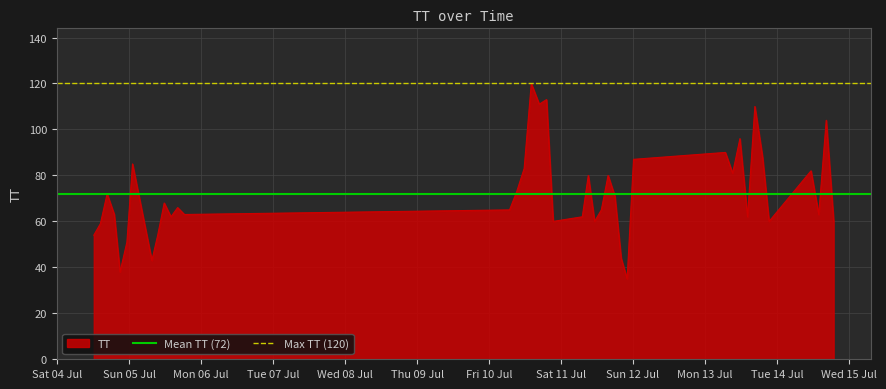

What is the highest value of the TT series?

120